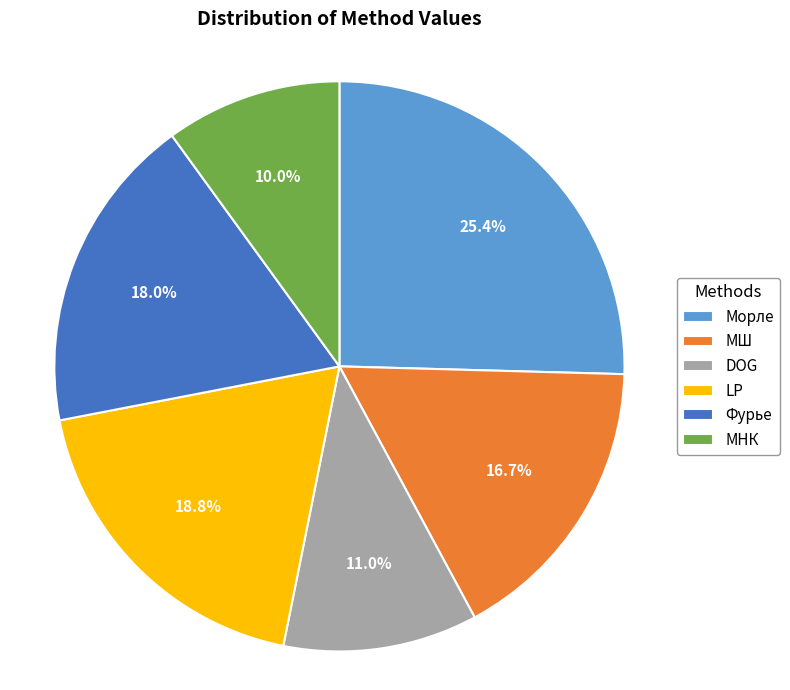

Combined, what portion of the pie is Морле and МНК?

35.4%